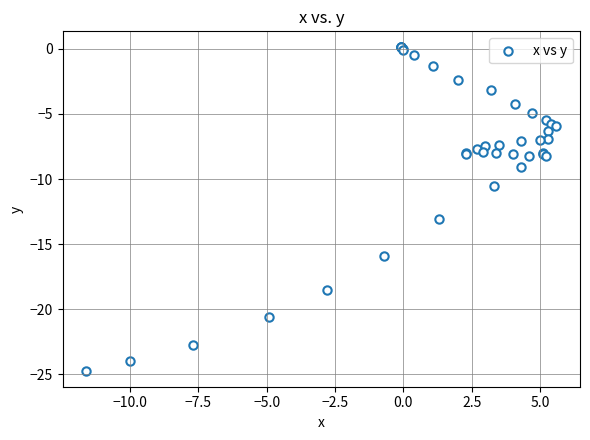

What Y value in the scatter plot is closest to -12?

-13.1